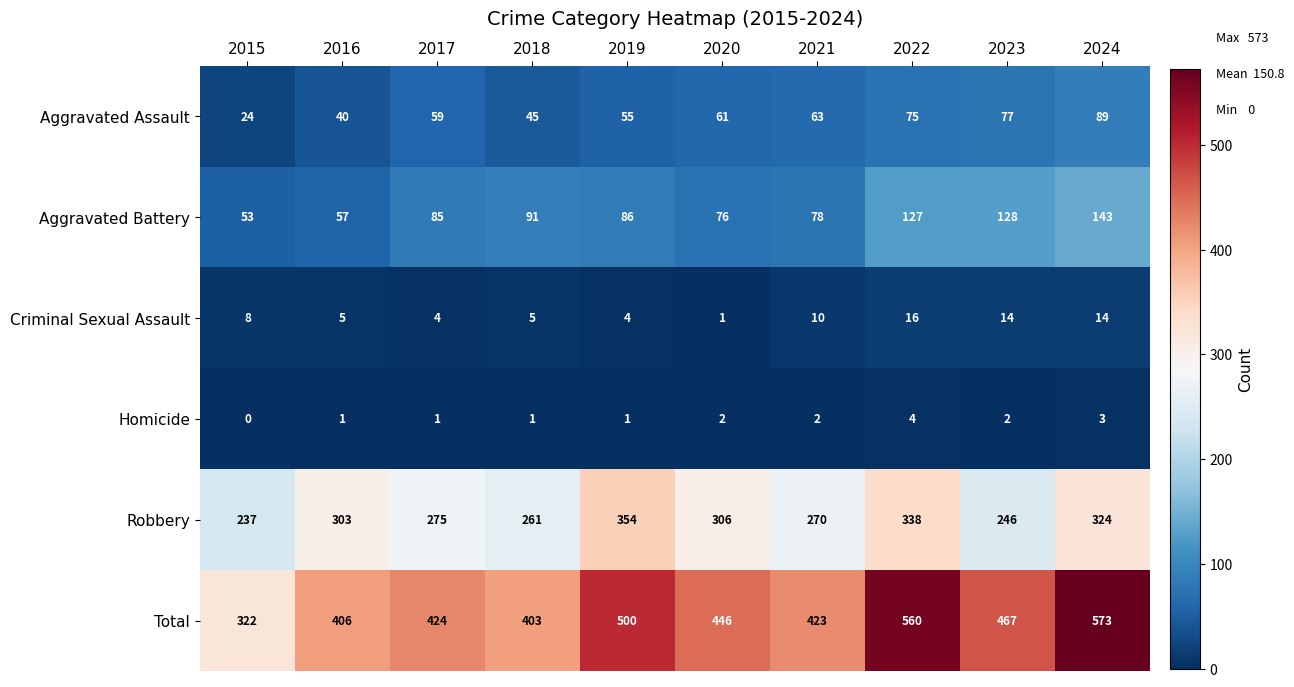

List the labels in order of Robbery value, largest first.

2019, 2022, 2024, 2020, 2016, 2017, 2021, 2018, 2023, 2015